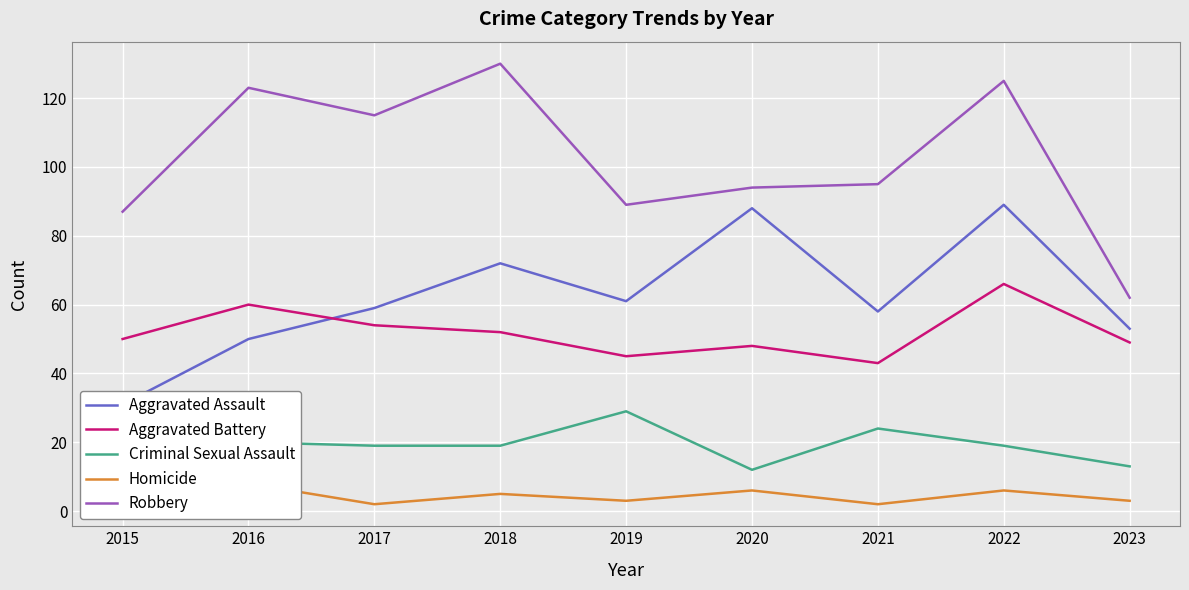

Rank the series at 2016 from lowest to highest value.

Homicide, Criminal Sexual Assault, Aggravated Assault, Aggravated Battery, Robbery